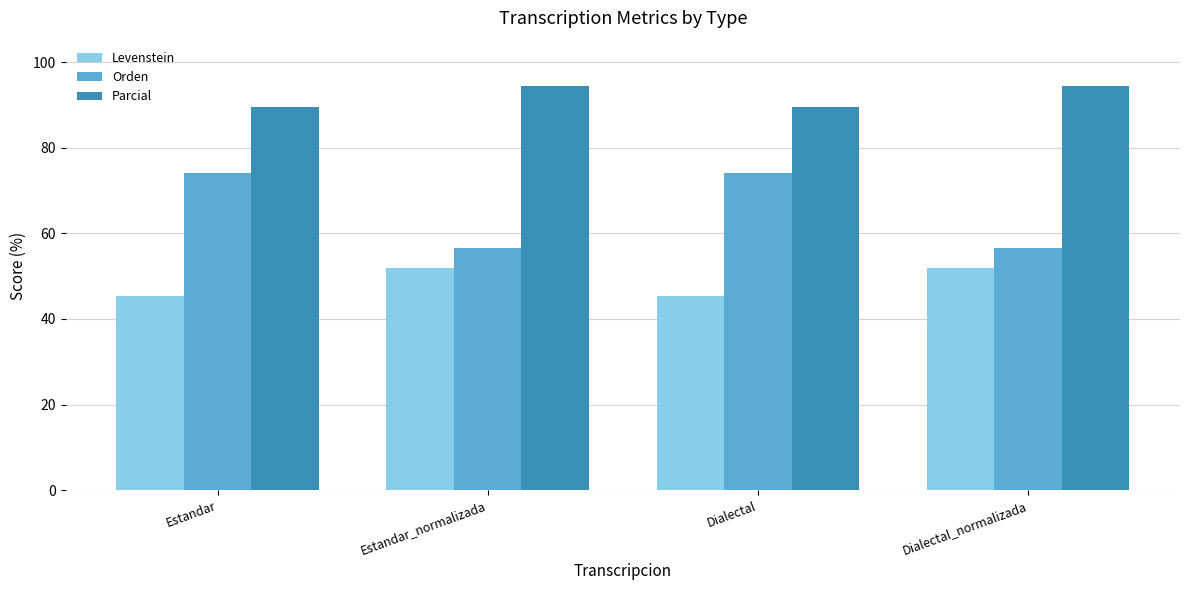

True or false: Orden has a value of 56.7 at Estandar_normalizada.

True